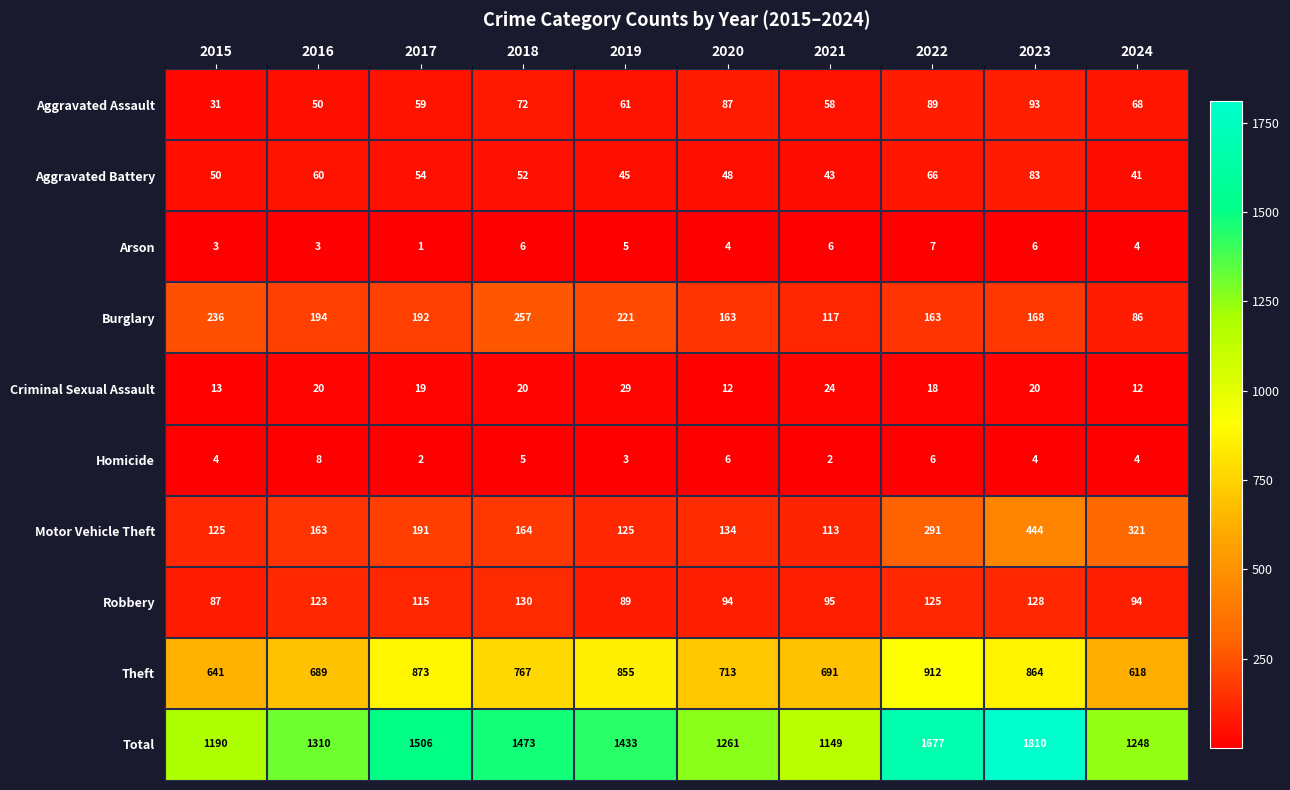

Which series has the largest range (max minus min)?

Total